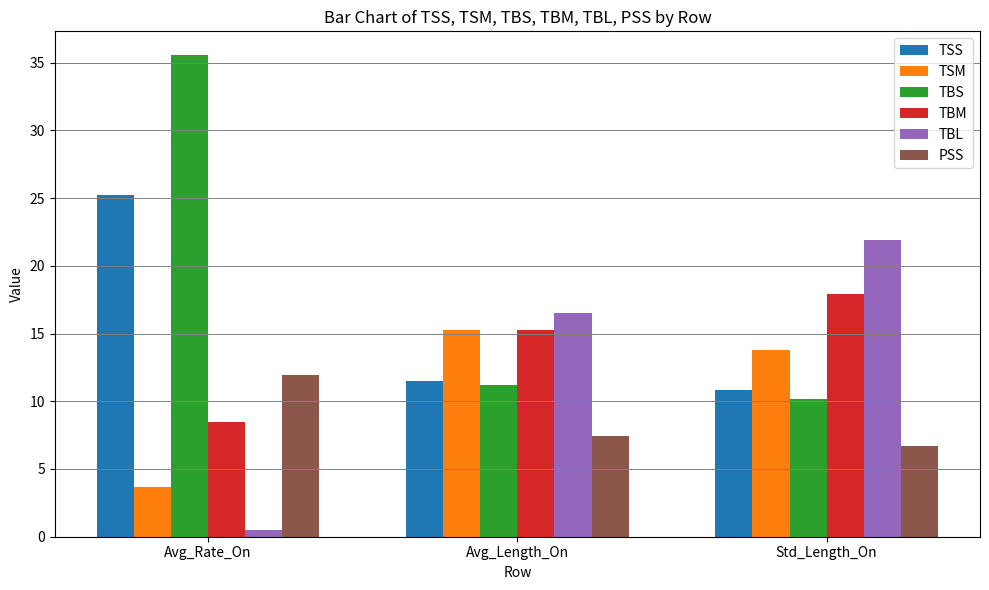

What is the sum of all TBM values?

41.6